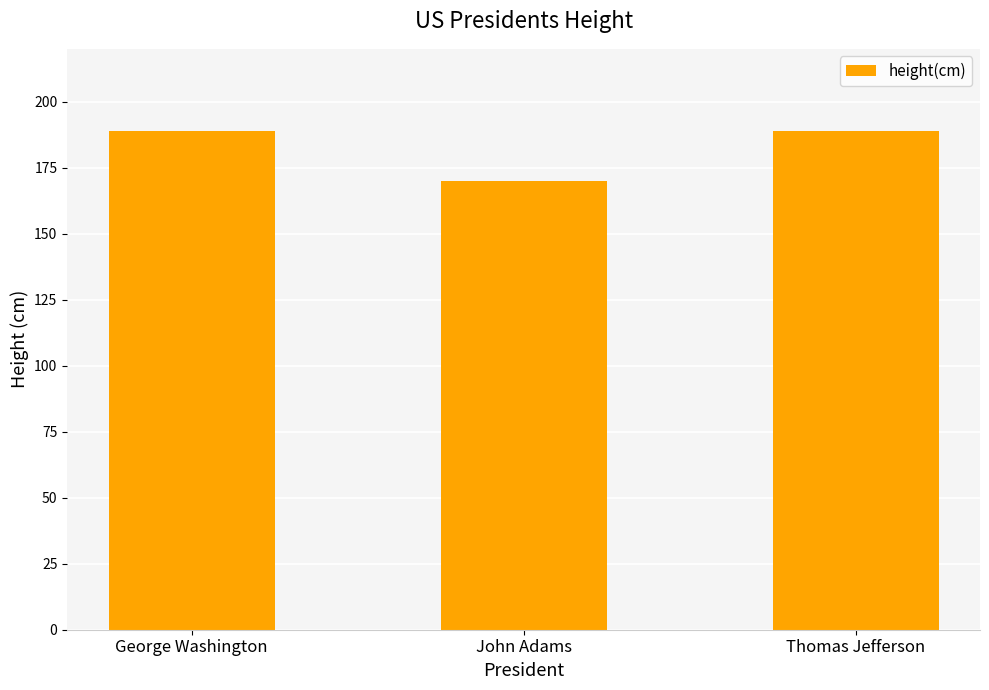

Reading left to right, what are all the values shown in this chart?

189	170	189